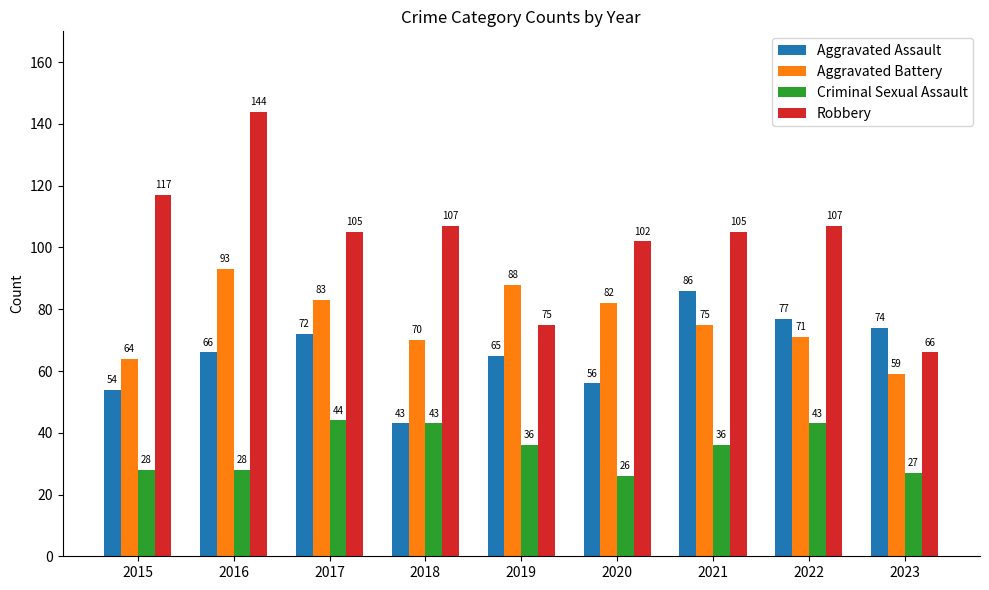

How many groups of bars are there?

9